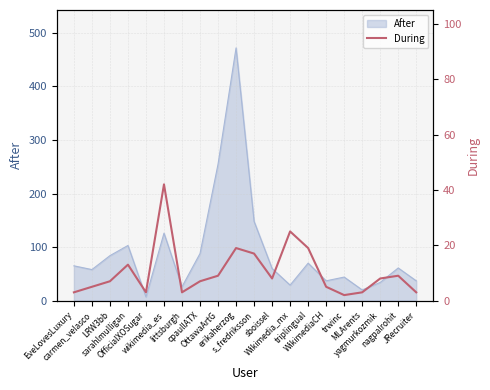

Reading left to right, extract all data points from this chart.

3	5	7	13	3	42	3	7	9	19	17	8	25	19	5	2	3	8	9	3